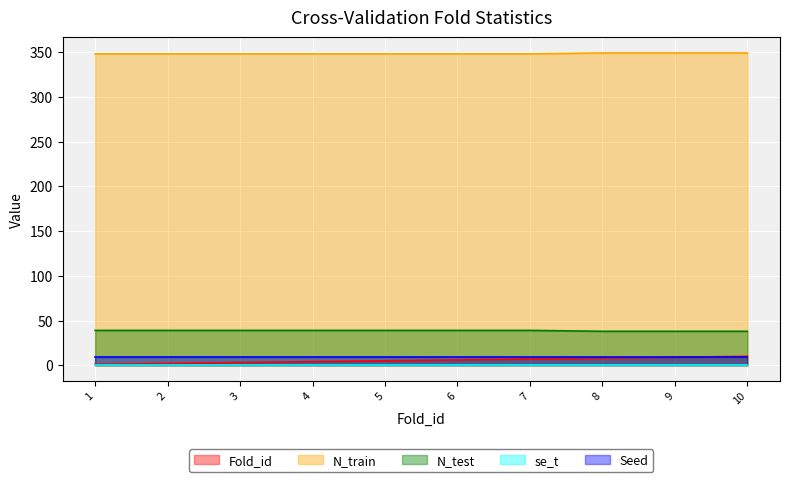

Is the value of N_test at 4 greater than the value of N_train at 3?

No